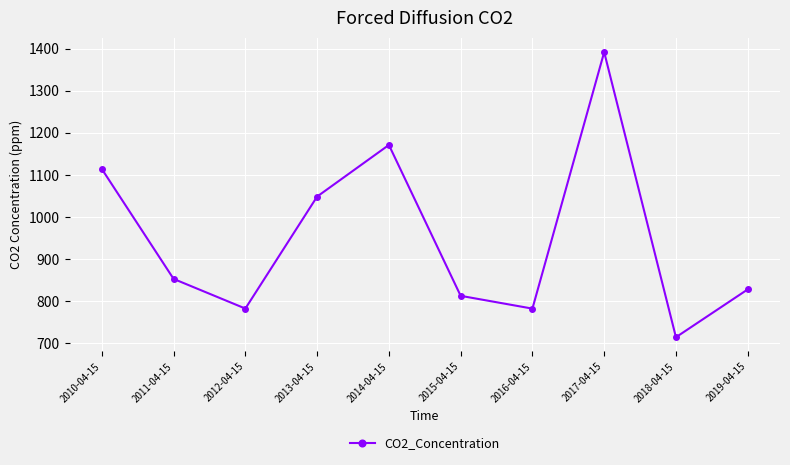

At which label is the value closest to 1053?

2013-04-15